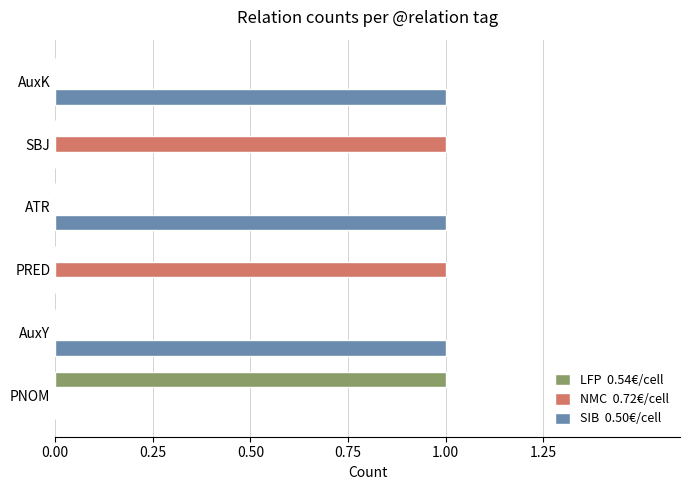

Count the number of categories in the chart.

6